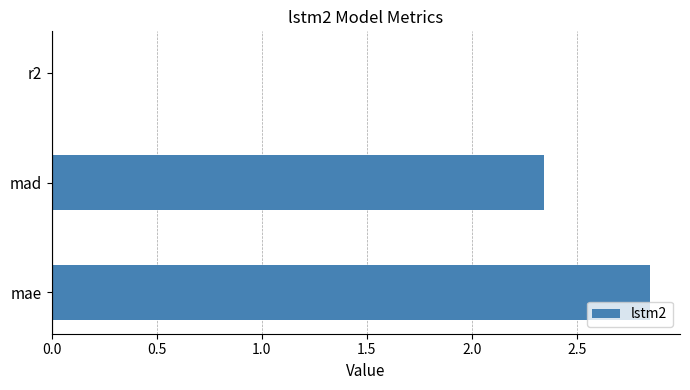

Which label corresponds to the largest value in the chart?

mae